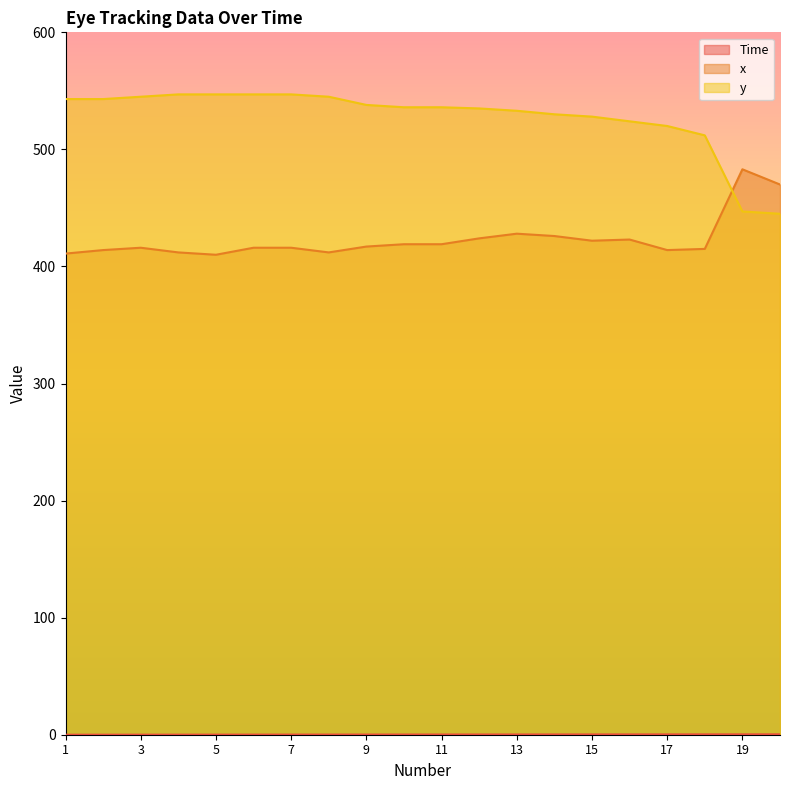

True or false: Time and y cross at least once.

False